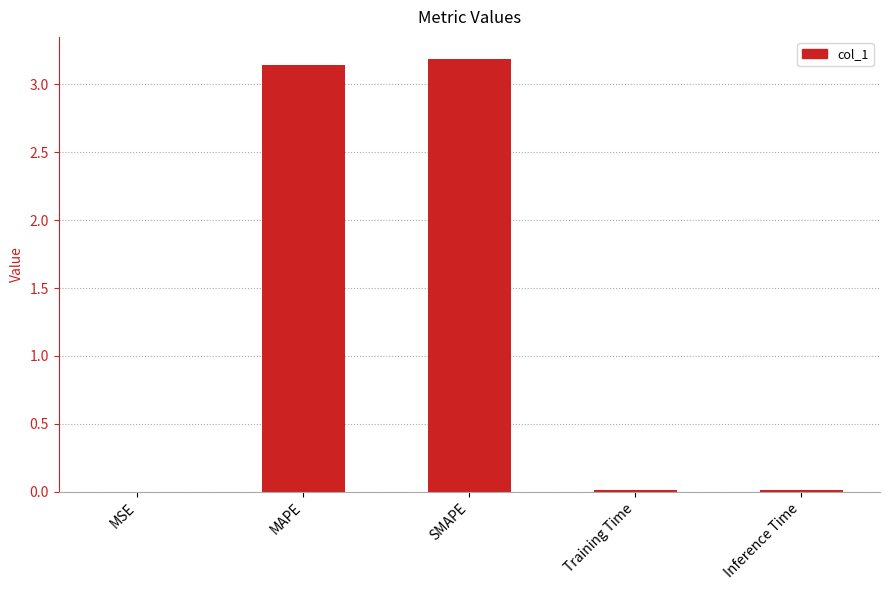

Is it true that the value at SMAPE is 3.2?

True